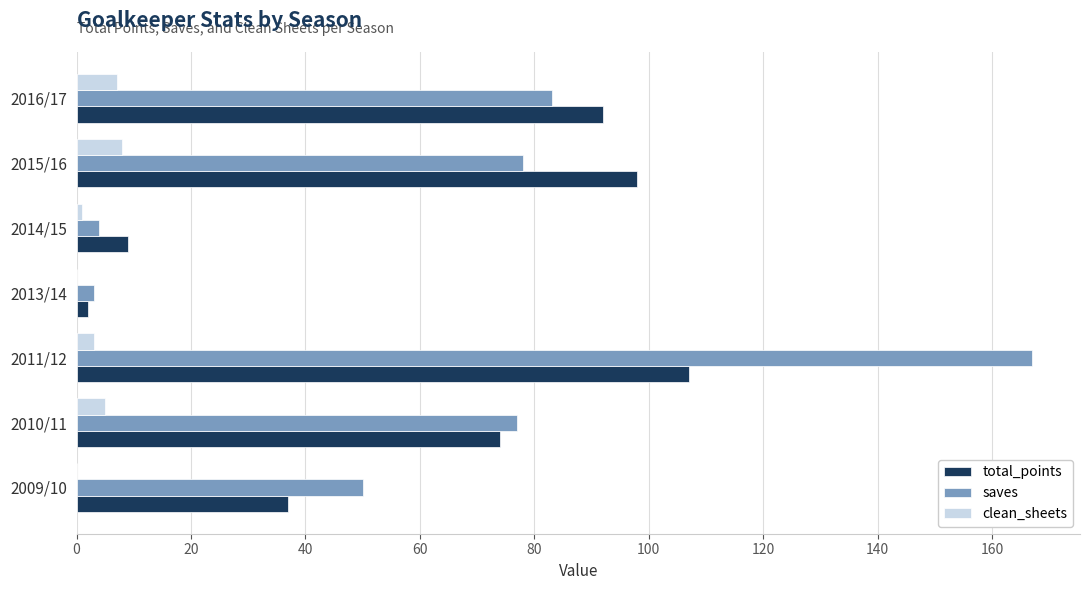

How many series are shown in this chart?

3